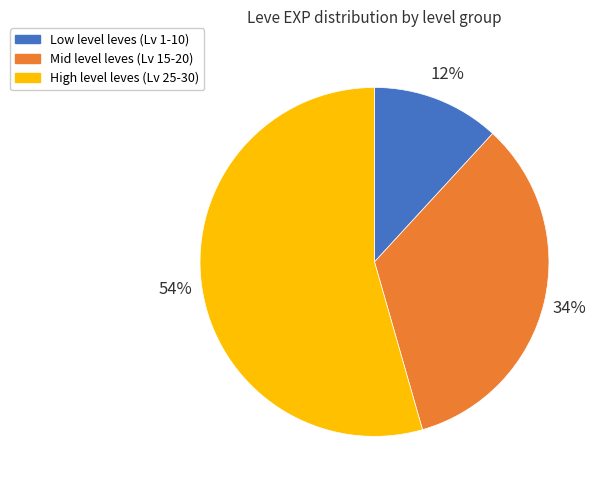

To the nearest percent, what is the average slice percentage?

33%